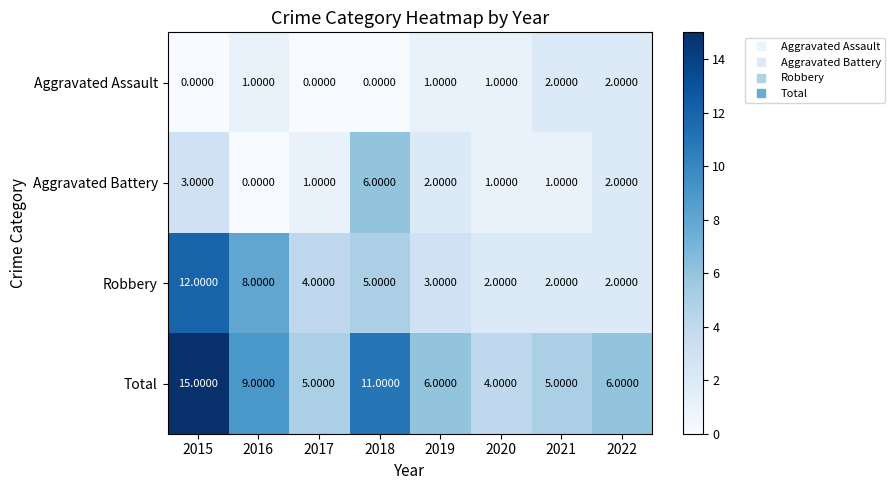

What is the sum of all Aggravated Assault values?

7